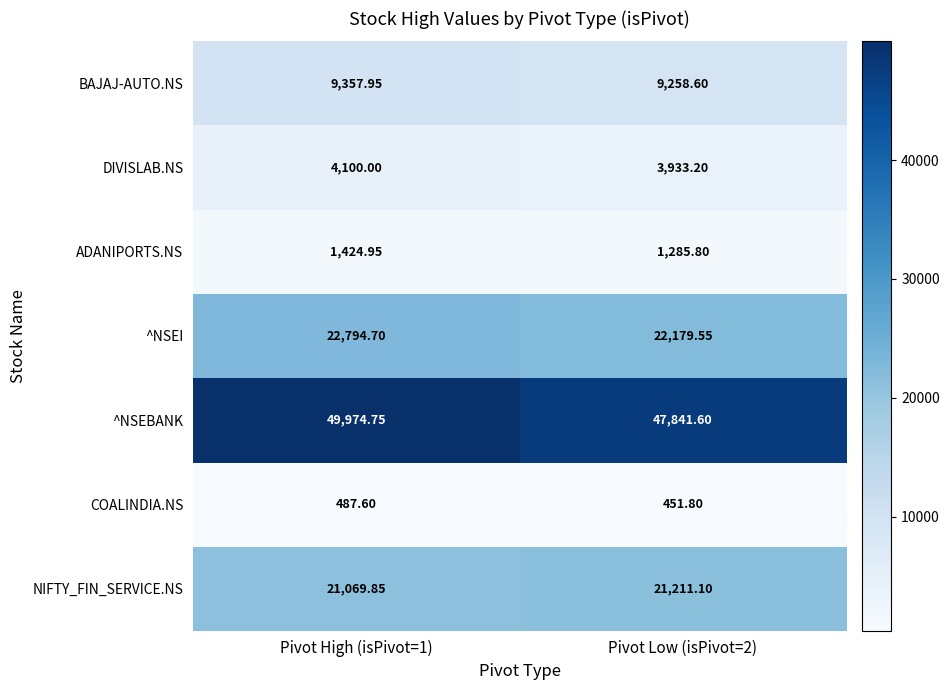

How many categories are shown in the chart?

2